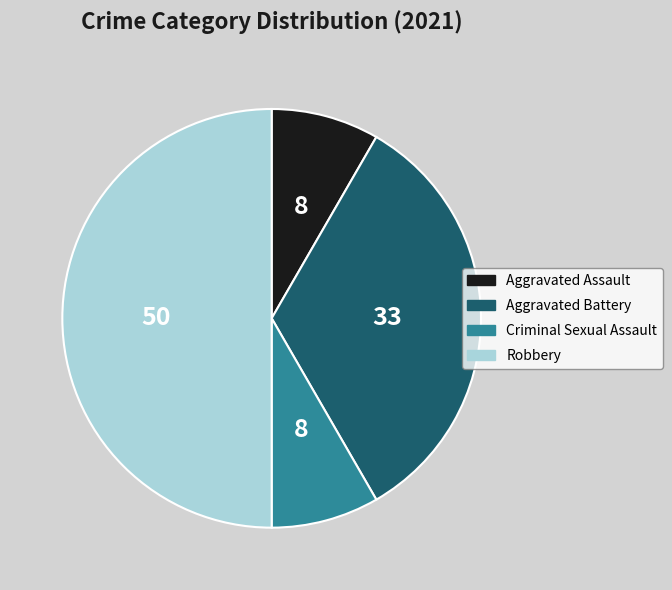

Which category has the biggest portion of the pie?

Robbery